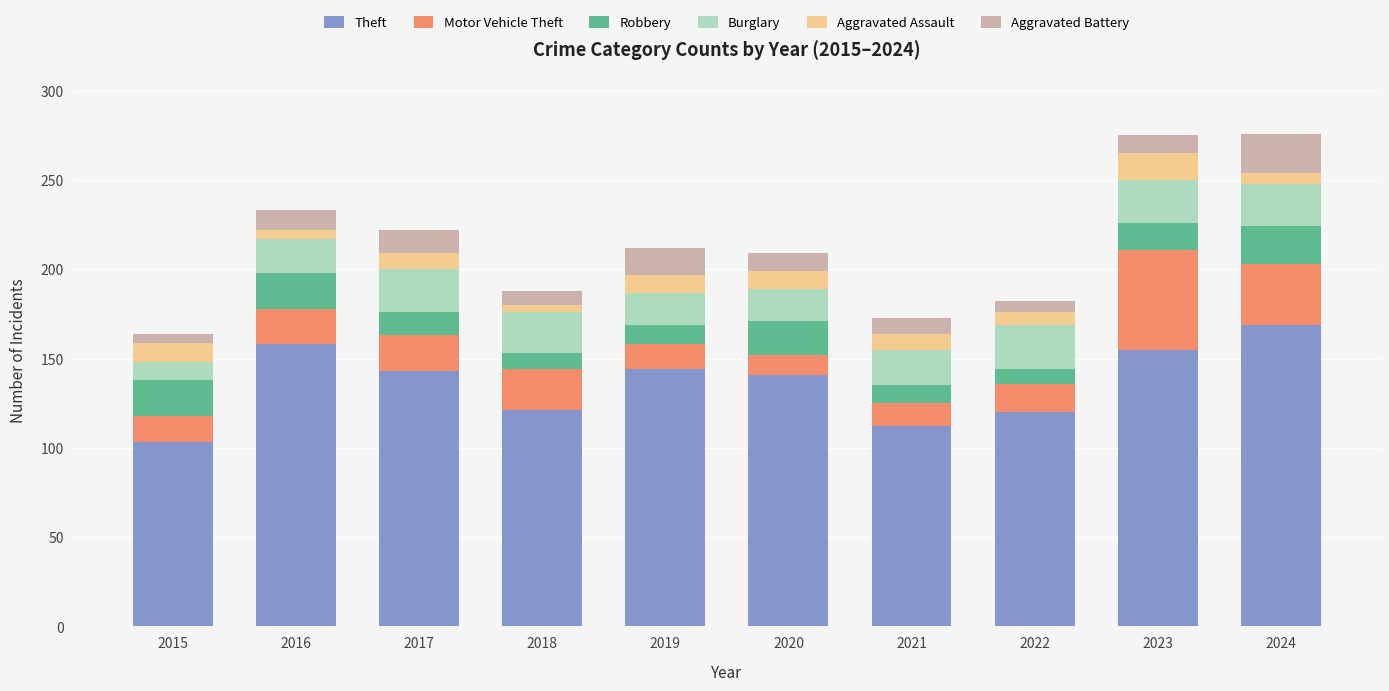

Is it true that Theft equals 91 at 2023?

False